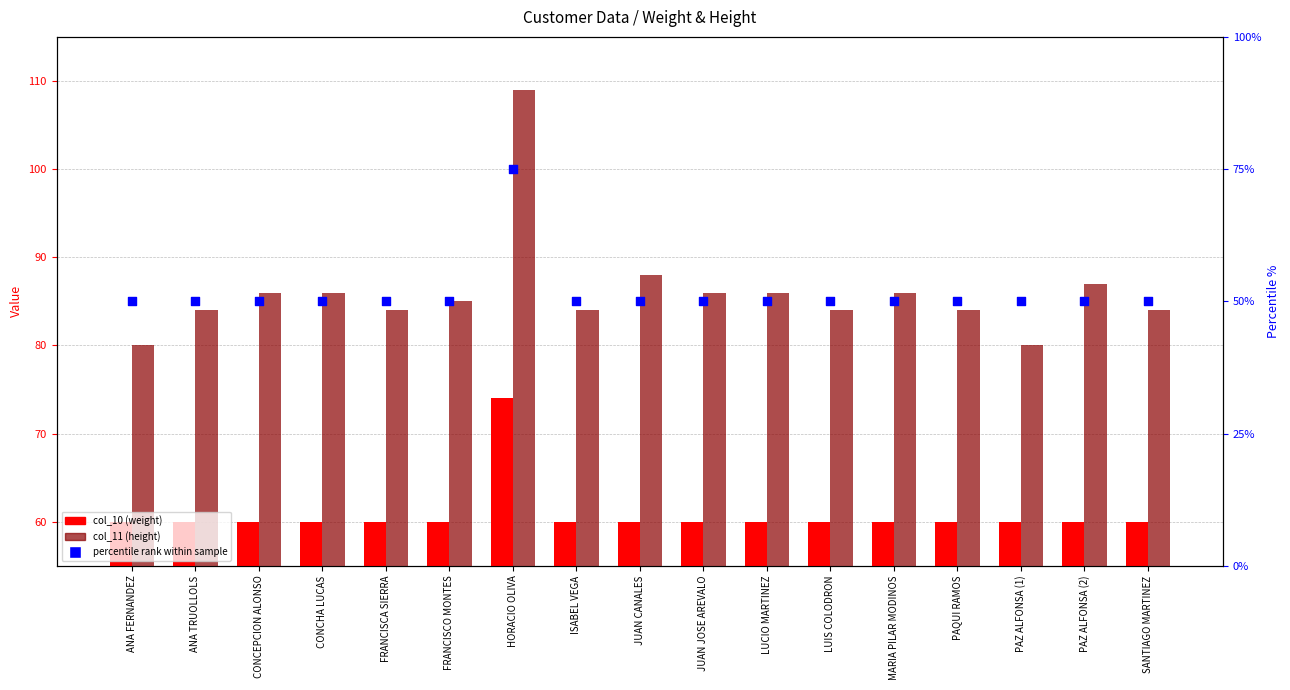

Is the value of percentile rank within sample at HORACIO OLIVA greater than the value of col_10 (weight) at SANTIAGO MARTINEZ?

Yes